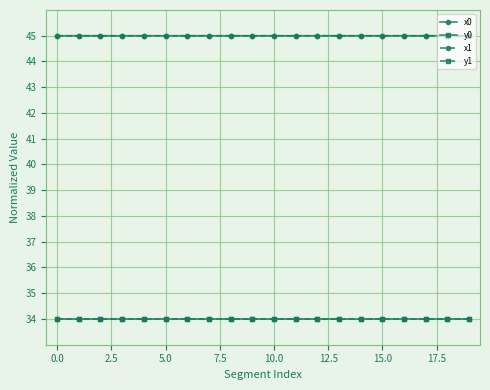

What is the average value of the x0 series?

45.0